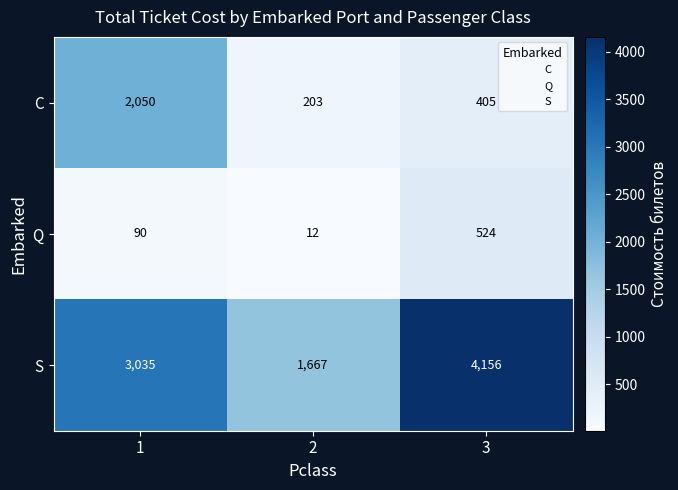

What is the spread (max minus min) of values at 3?

3751